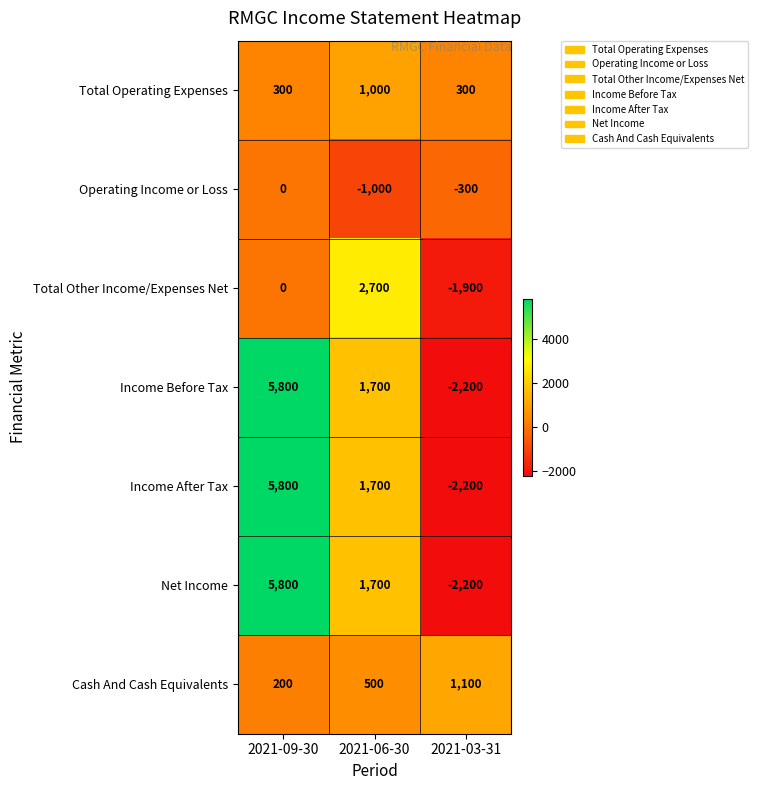

Reading left to right, transcribe all the data shown in this chart.

Total Operating Expenses: 300	1000	300
Operating Income or Loss: 0	-1000	-300
Total Other Income/Expenses Net: 0	2700	-1900
Income Before Tax: 5800	1700	-2200
Income After Tax: 5800	1700	-2200
Net Income: 5800	1700	-2200
Cash And Cash Equivalents: 200	500	1100